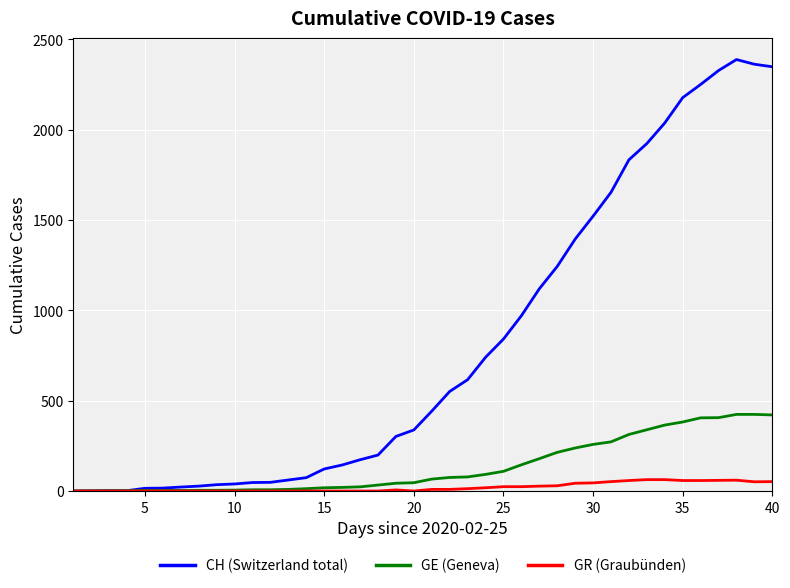

Which series has the largest total across all categories?

CH (Switzerland total)